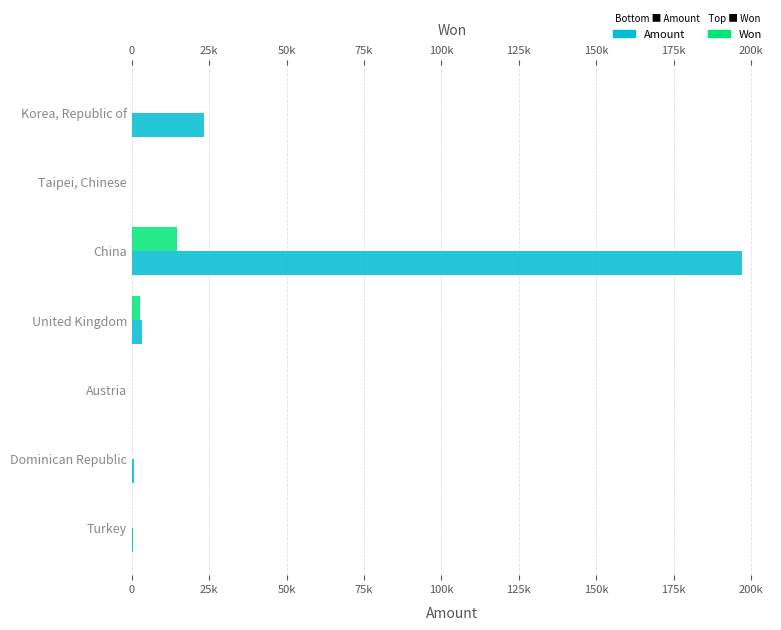

How many bars are there in each group?

2